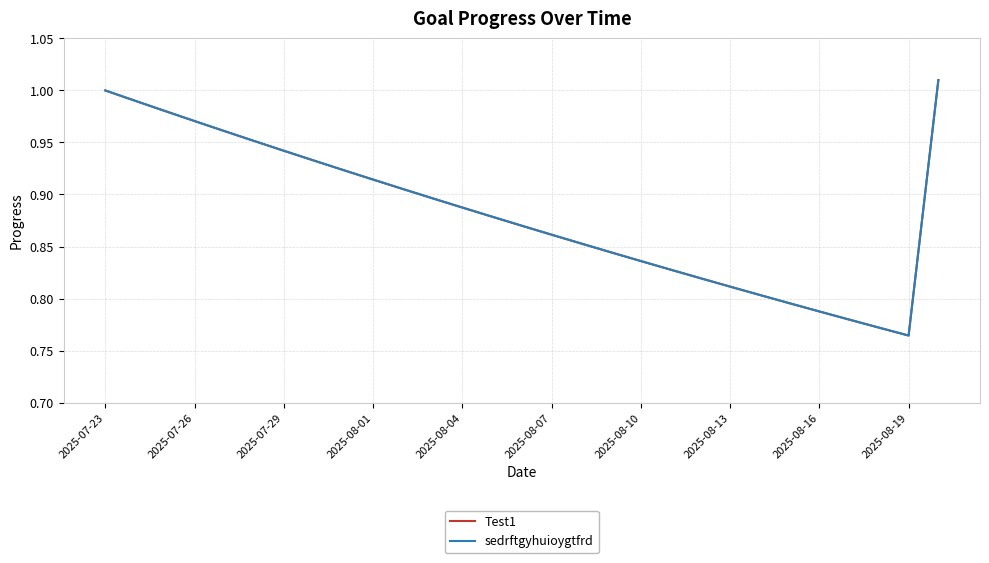

True or false: sedrftgyhuioygtfrd and Test1 cross at least once.

False